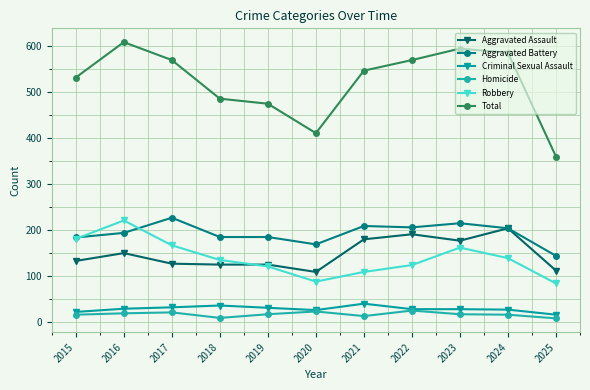

True or false: Homicide and Robbery cross at least once.

False